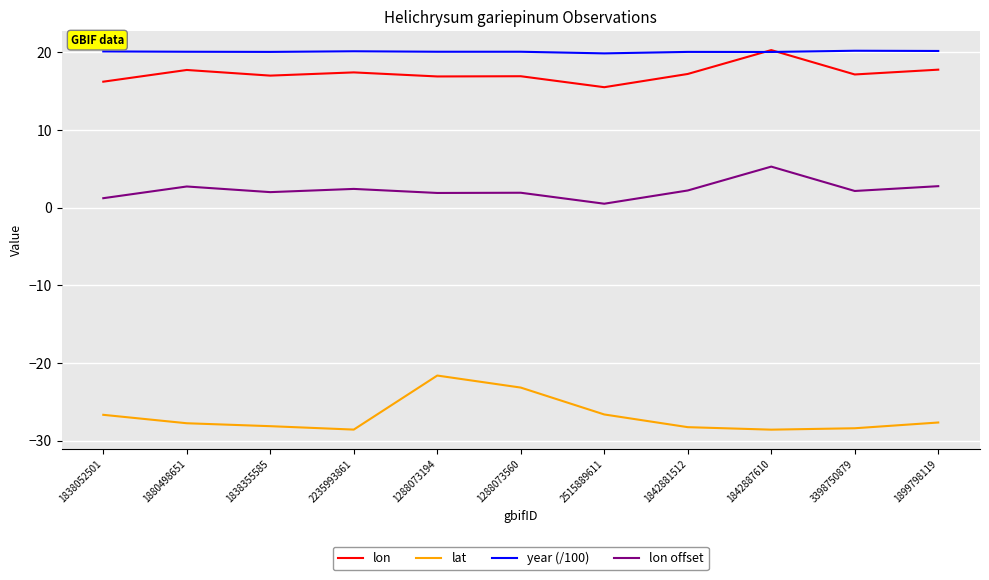

Is the value of lon offset at 2515889611 greater than the value of lon at 3398750879?

No